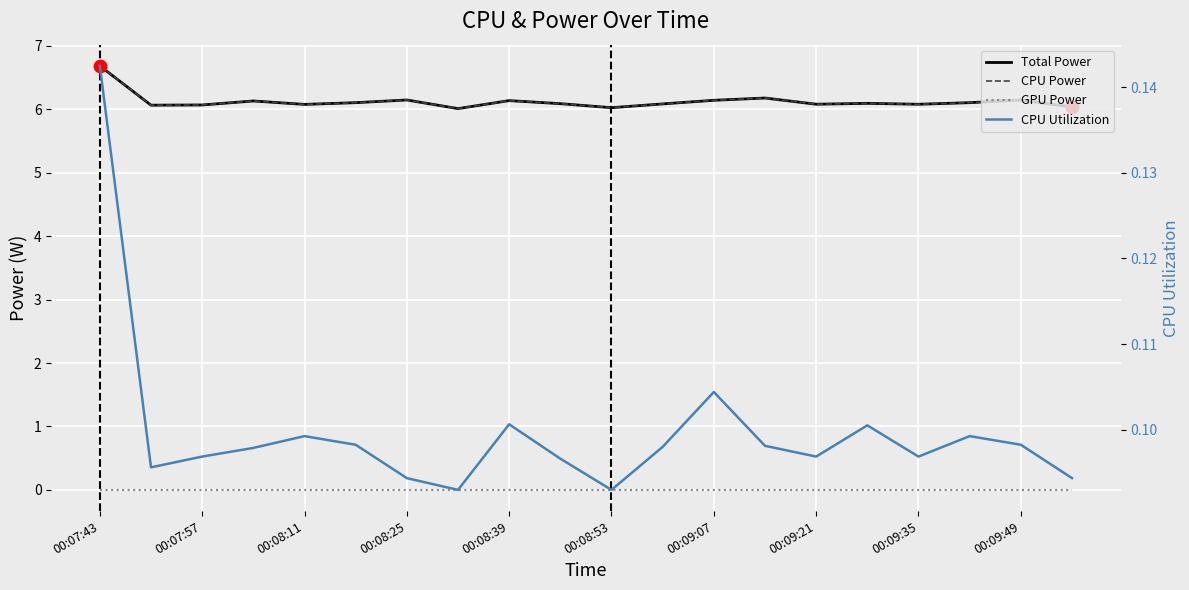

Which series contains the highest Y value?

Total Power